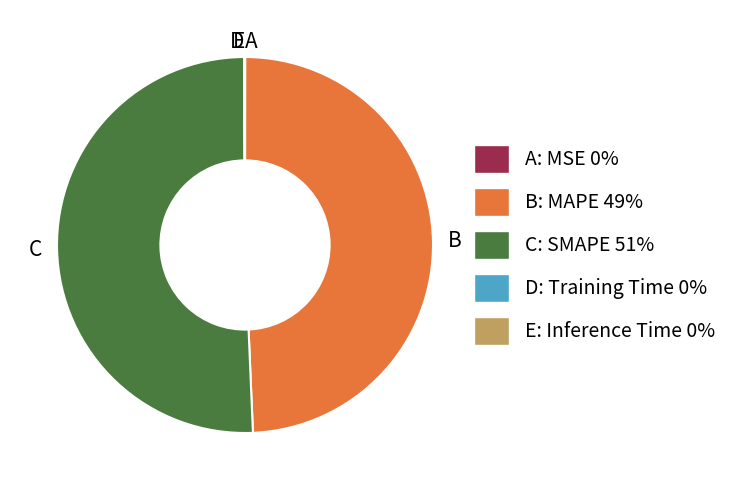

Which slice is the largest?

C